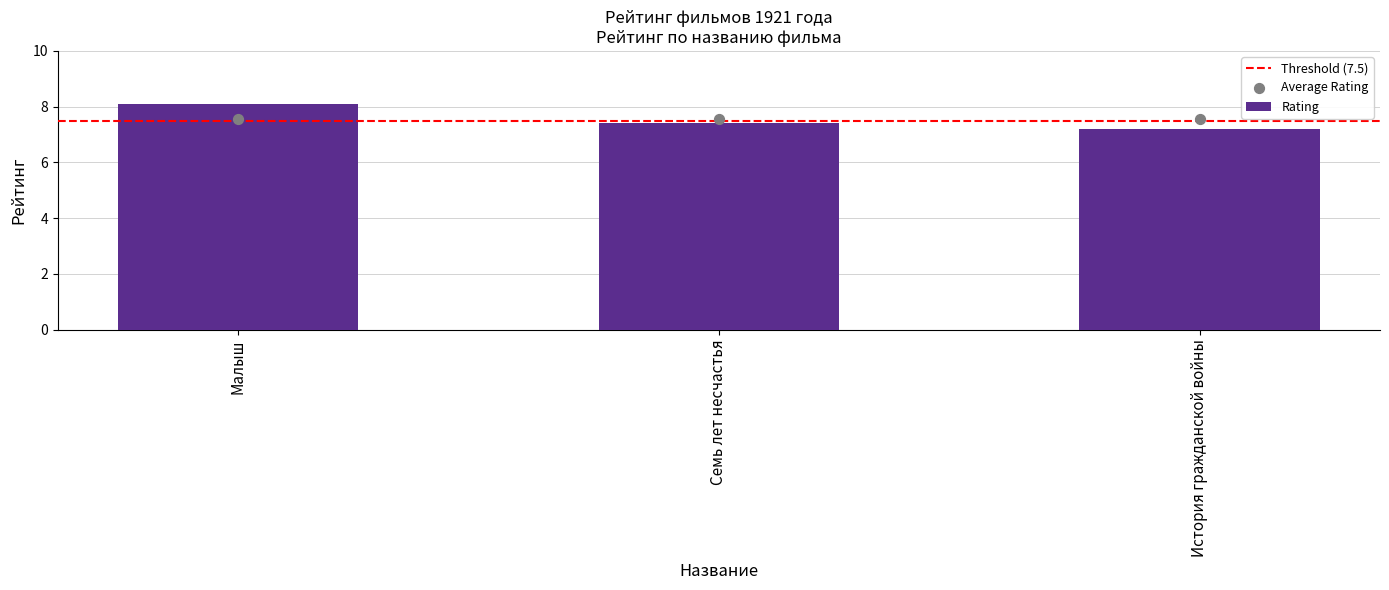

What is the ratio of the value at Семь лет несчастья to the value at История гражданской войны?

1.0